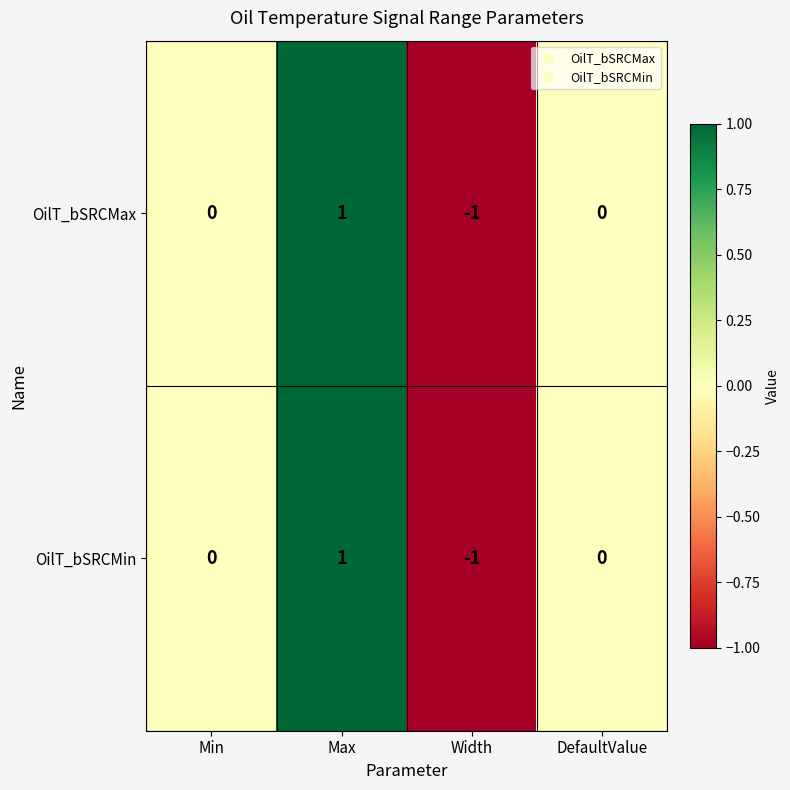

At which label does OilT_bSRCMax reach its minimum?

Width